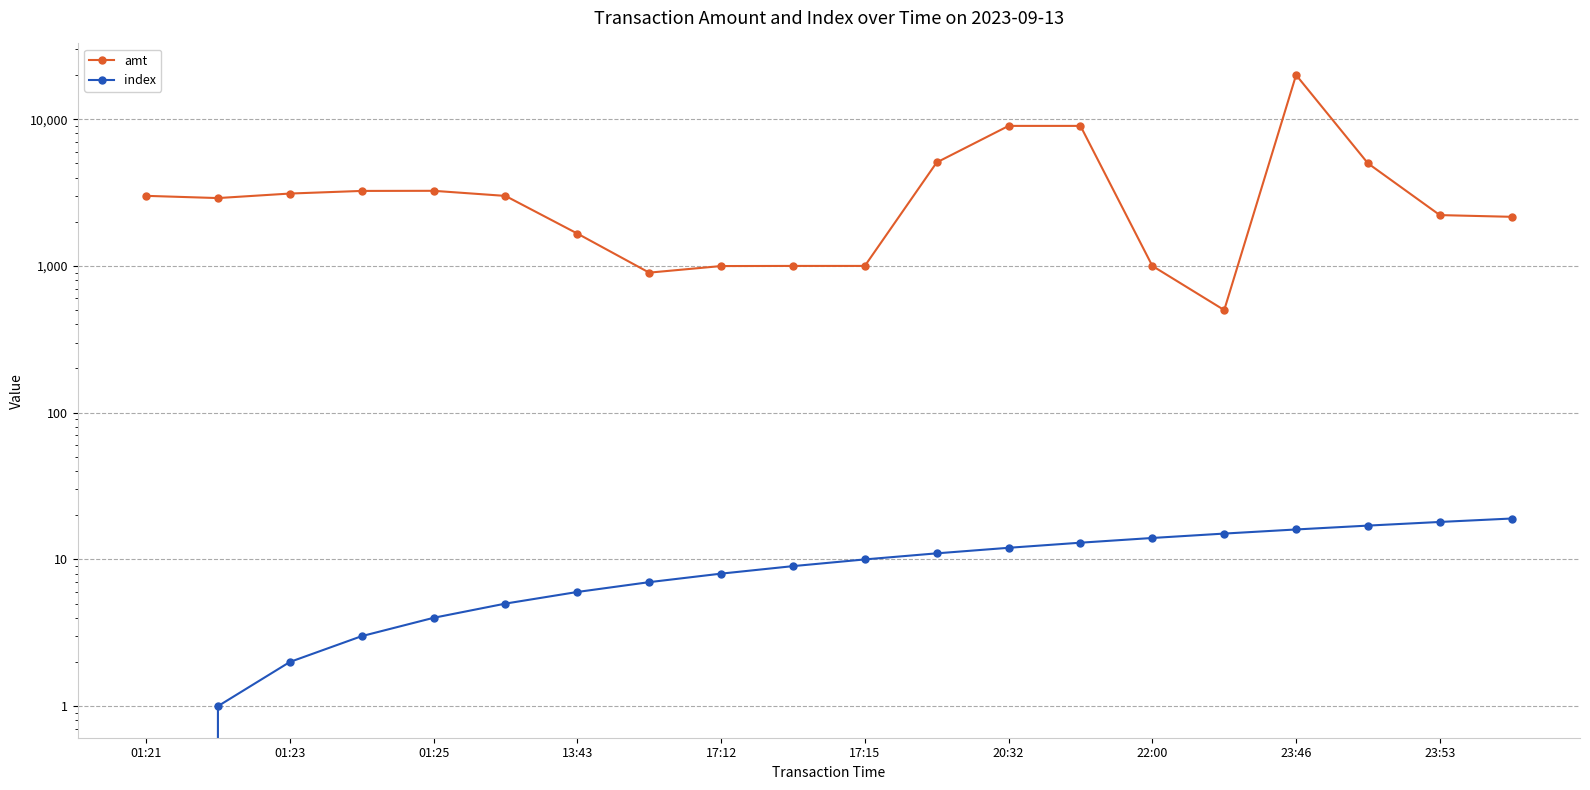

What is the sum of the index values at 17:12 and 11?

15.0